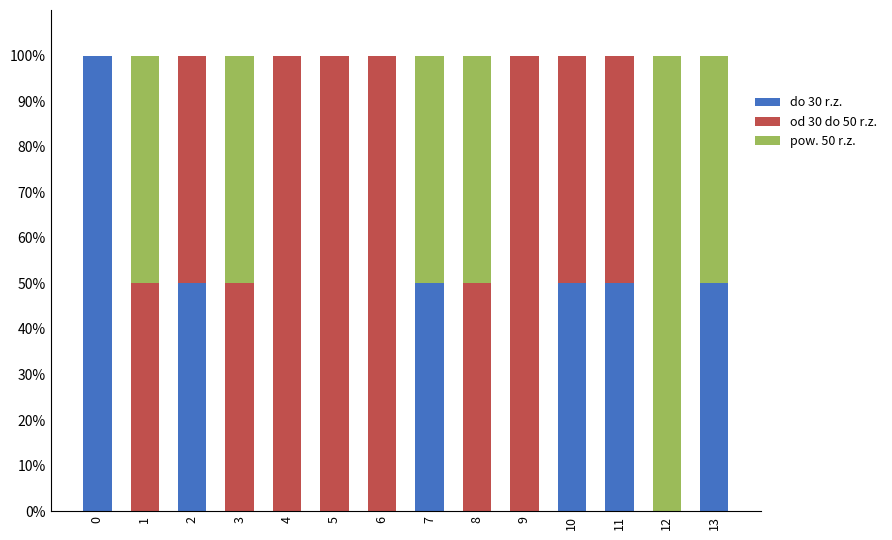

What is the total value across all series at 2?

100